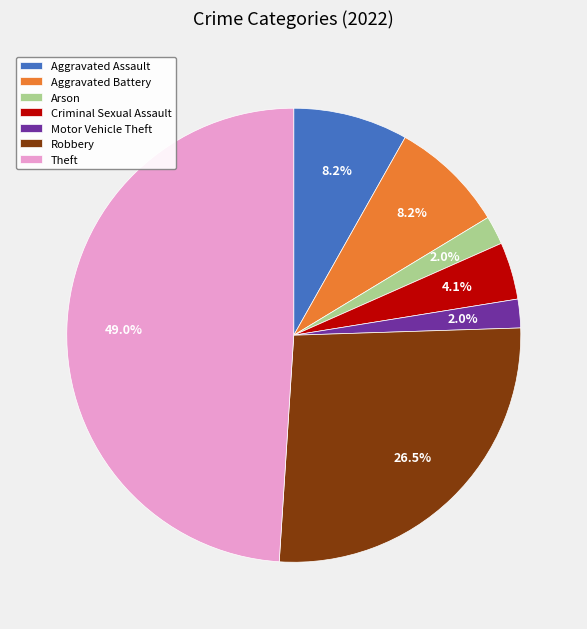

True or false: Criminal Sexual Assault accounts for 10% of the total.

False